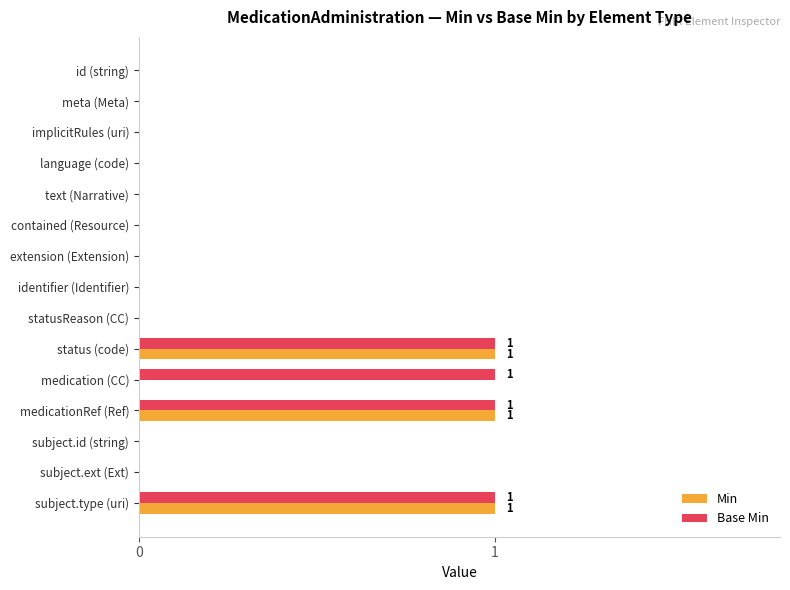

Is the value of Min at medicationRef (Ref) greater than the value of Base Min at subject.ext (Ext)?

Yes